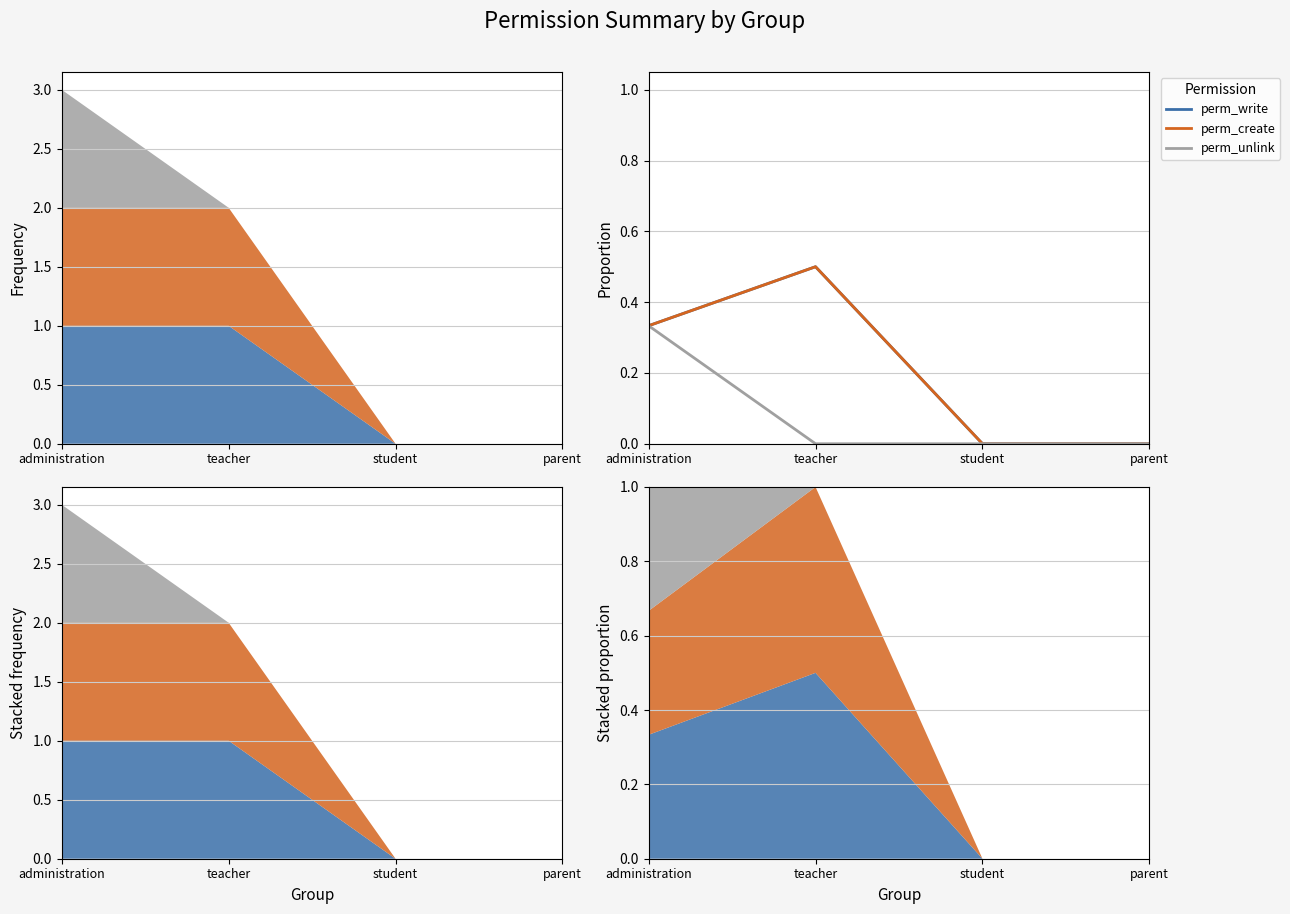

What is the label of the 2nd point from the left?

teacher